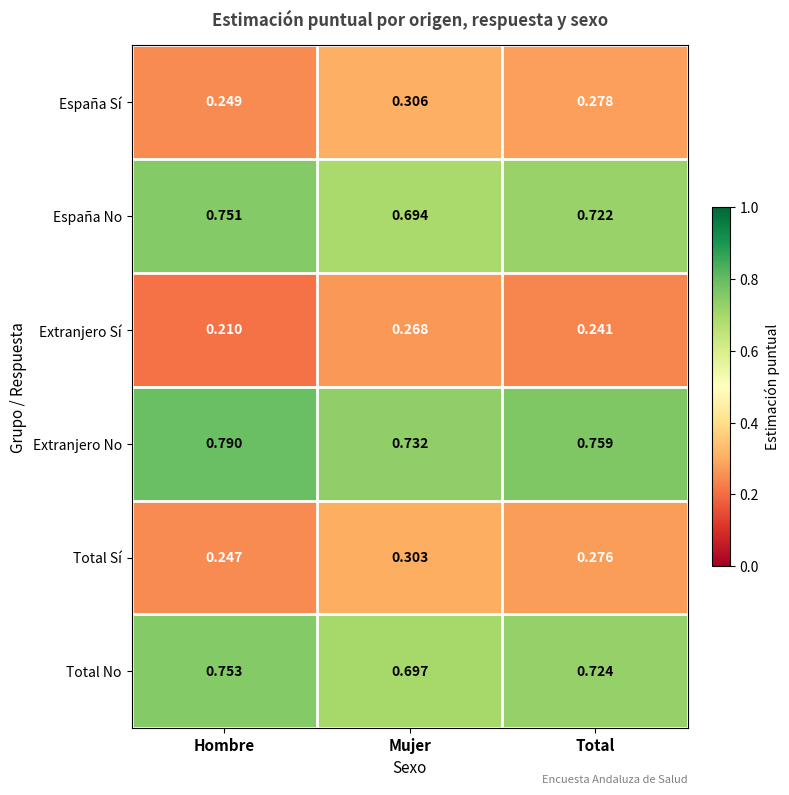

Which category has the highest value in the Extranjero No series?

Hombre